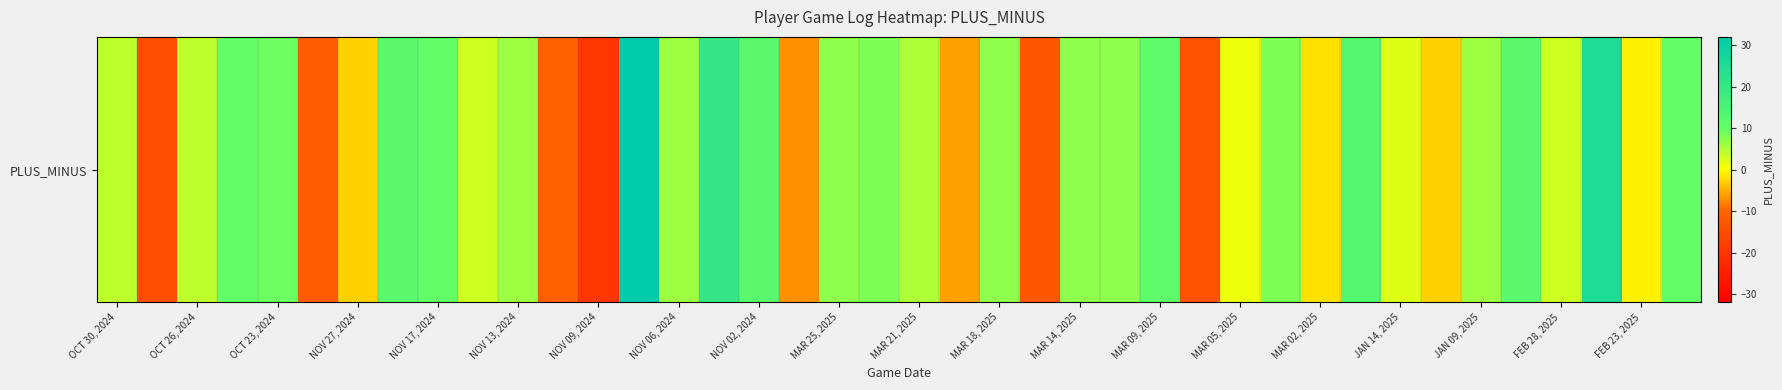

Count the number of data series in this chart.

1